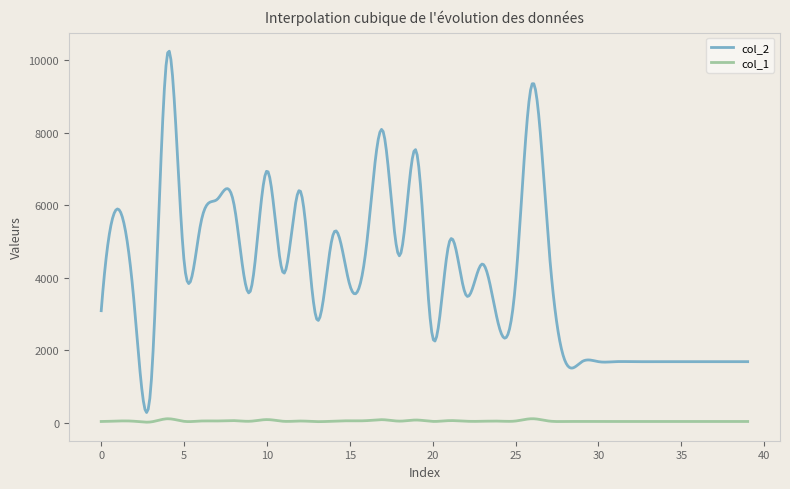

True or false: col_2 and col_1 intersect in this chart.

False